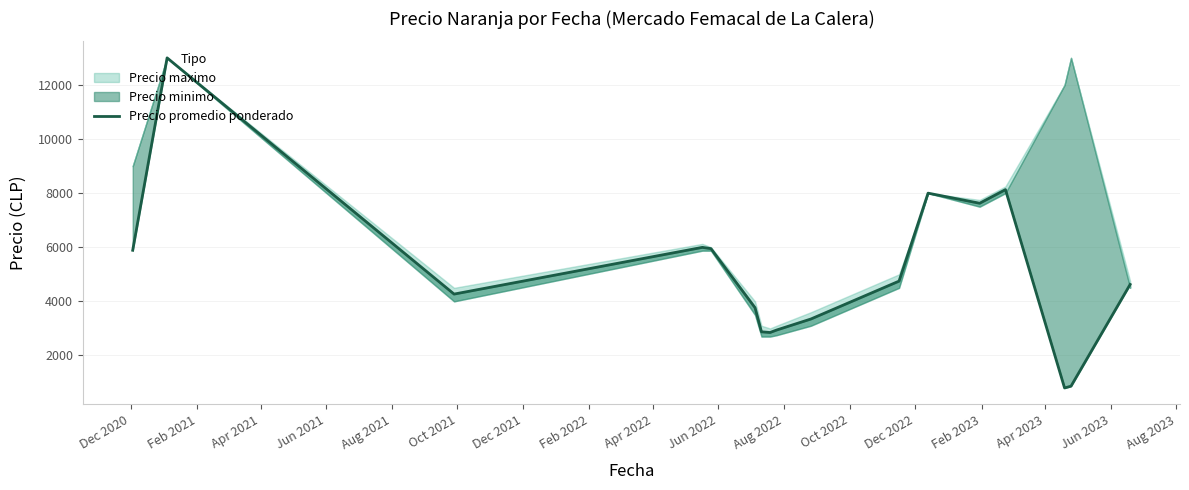

What is the average value?

5040.4